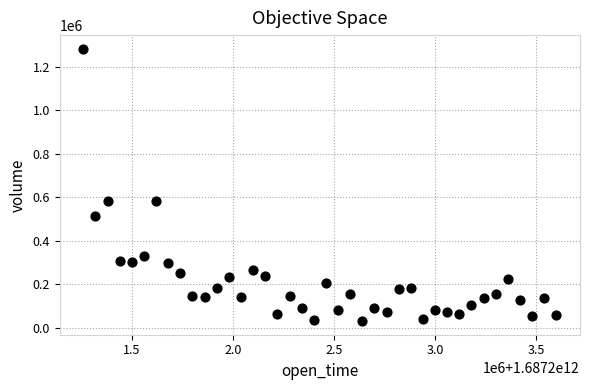

What is the range of X values (max minus min)?

2340000.0